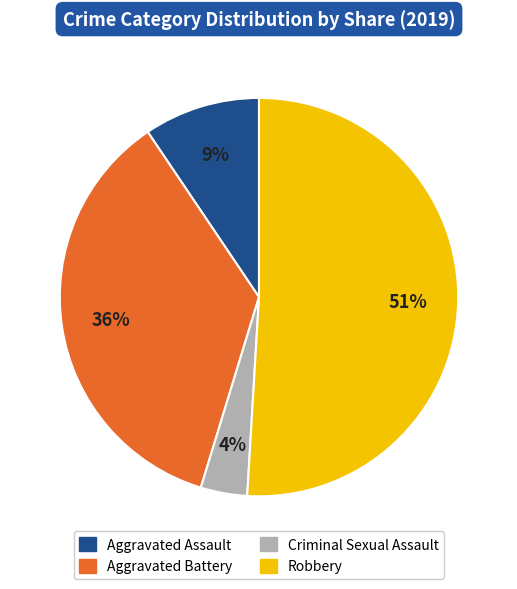

Is it true that Criminal Sexual Assault is 4% of the pie?

True